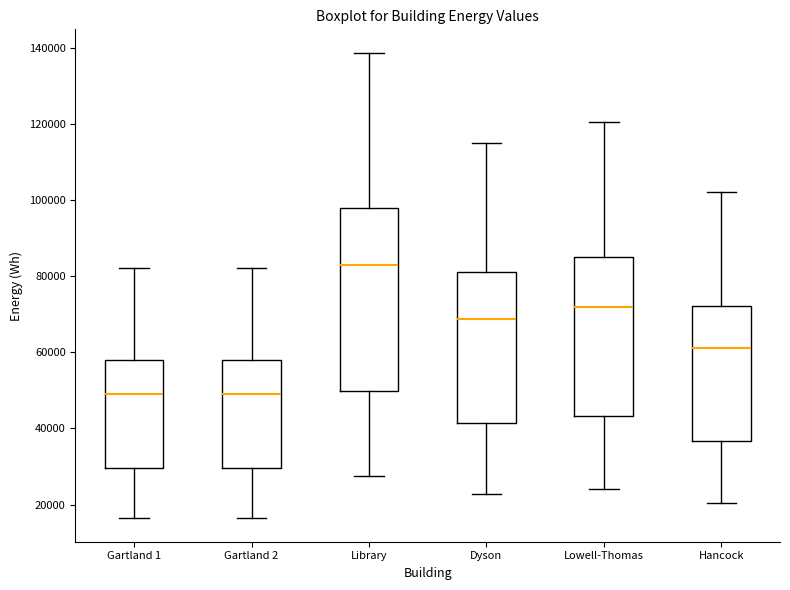

Reading left to right, transcribe this box plot: for each box, give where its median line is, the range the box spans, and where its two whiskers end, as read against the y-axis. The values are not printed on the chart, so give them approximately, as read against the axis.

Gartland 1: median 50000, box 30000 to 58000, whiskers 16000 to 82000
Gartland 2: median 50000, box 30000 to 58000, whiskers 16000 to 82000
Library: median 82000, box 50000 to 98000, whiskers 28000 to 138000
Dyson: median 68000, box 42000 to 82000, whiskers 22000 to 116000
Lowell-Thomas: median 72000, box 44000 to 86000, whiskers 24000 to 120000
Hancock: median 62000, box 36000 to 72000, whiskers 20000 to 102000